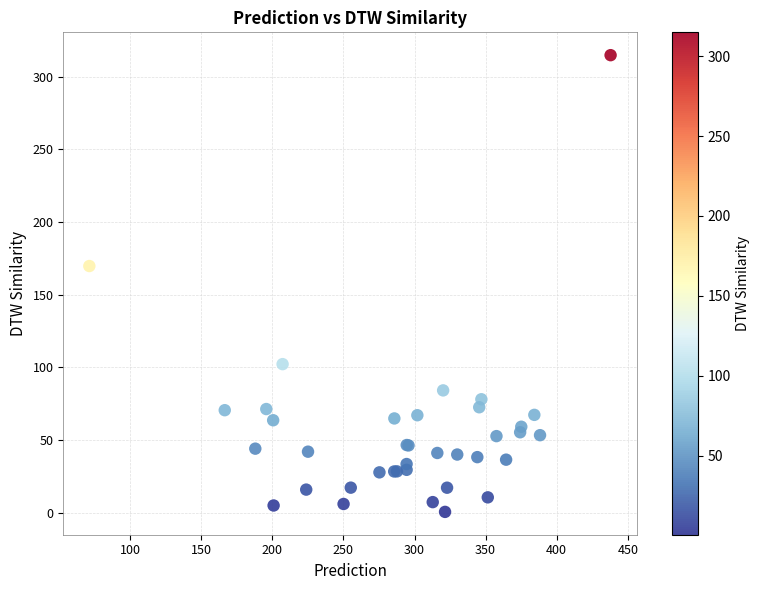

What Y value in the scatter plot is closest to 157?

169.7